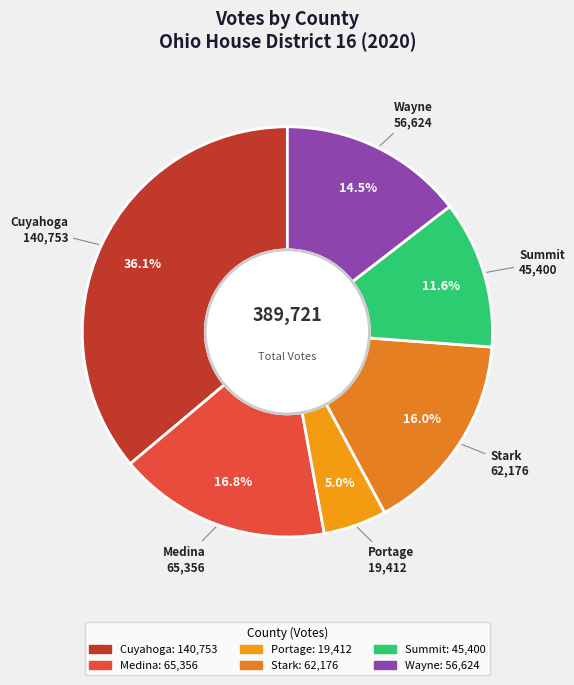

Rank the categories by value from lowest to highest.

Portage, Summit, Wayne, Stark, Medina, Cuyahoga